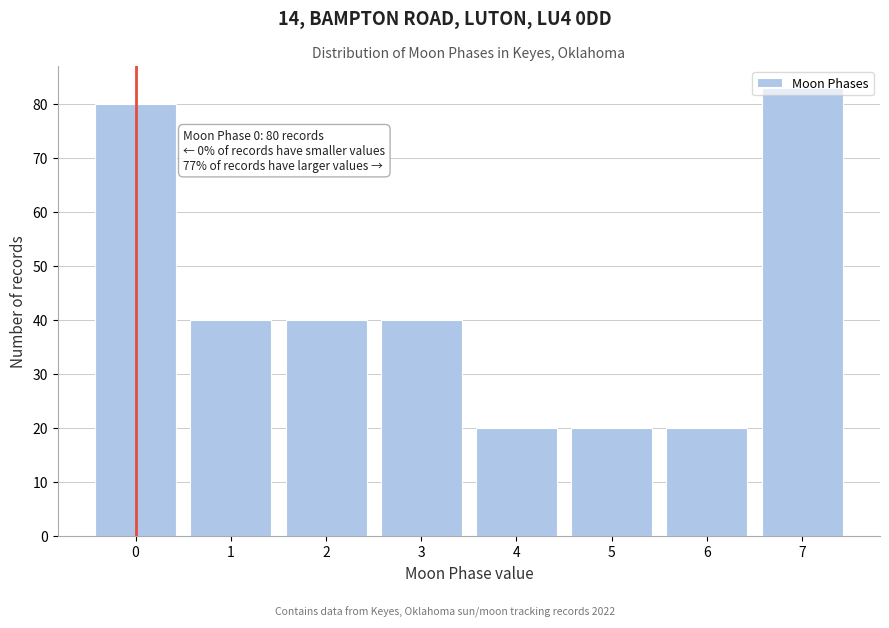

The value at 0 is 106. True or false?

False